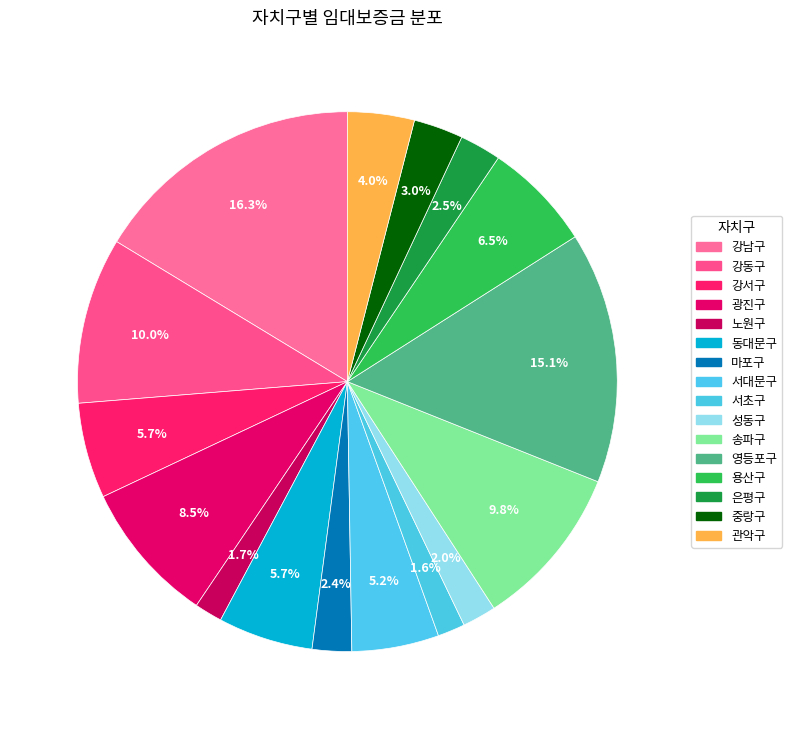

How many segments does this pie chart have?

16